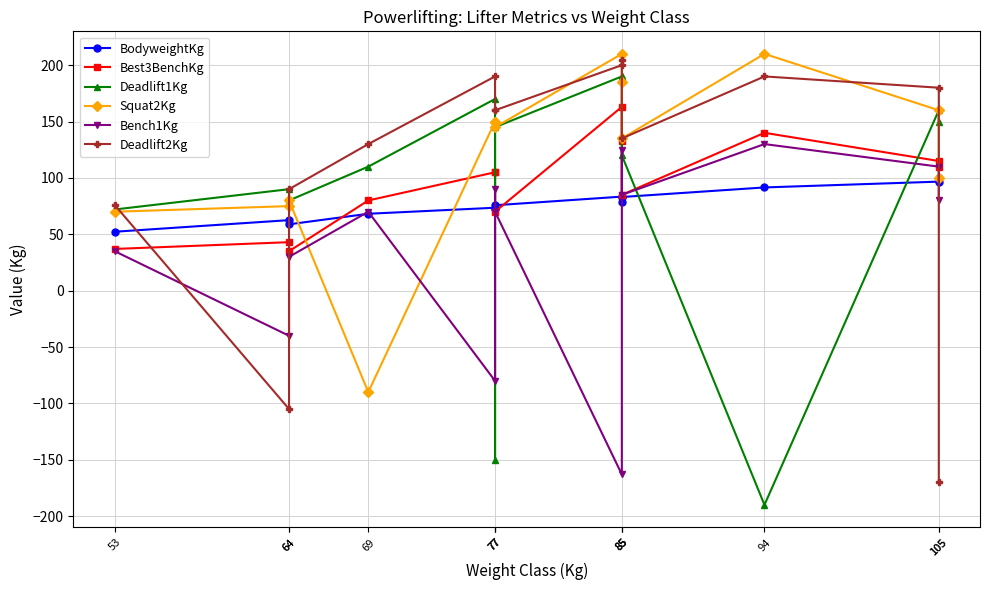

What is the total value across all series at 105?

821.7